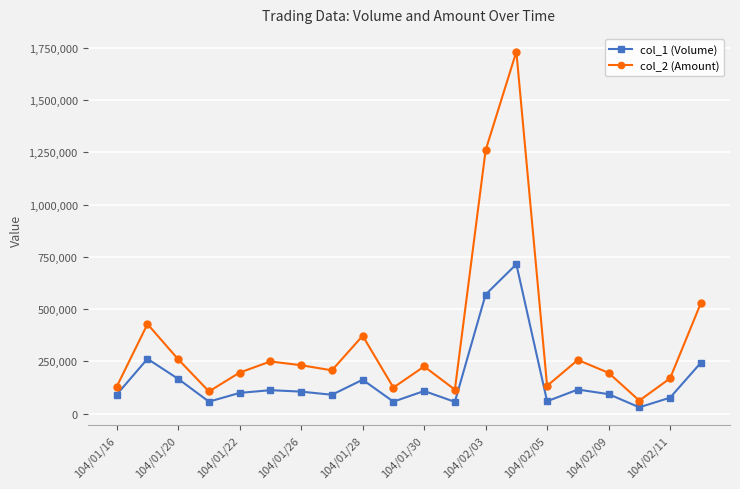

What is the highest value of the col_2 (Amount) series?

1732540